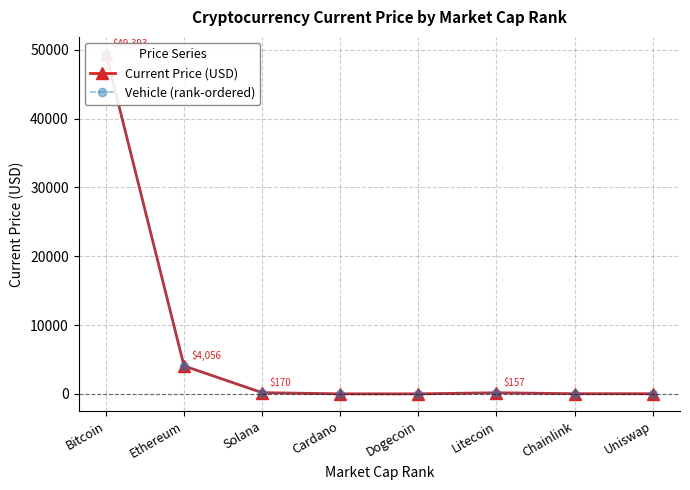

Which series has the largest range (max minus min)?

Current Price (USD)